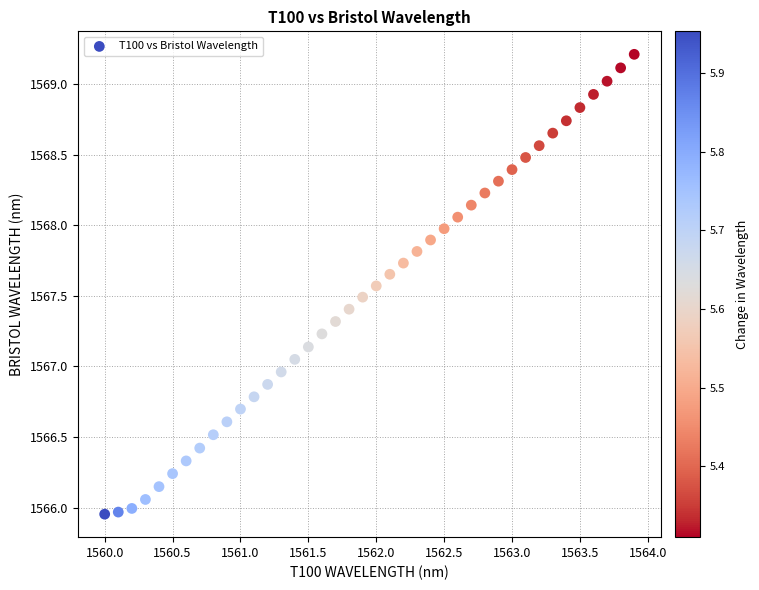

What is the range of Y values (max minus min)?

3.3